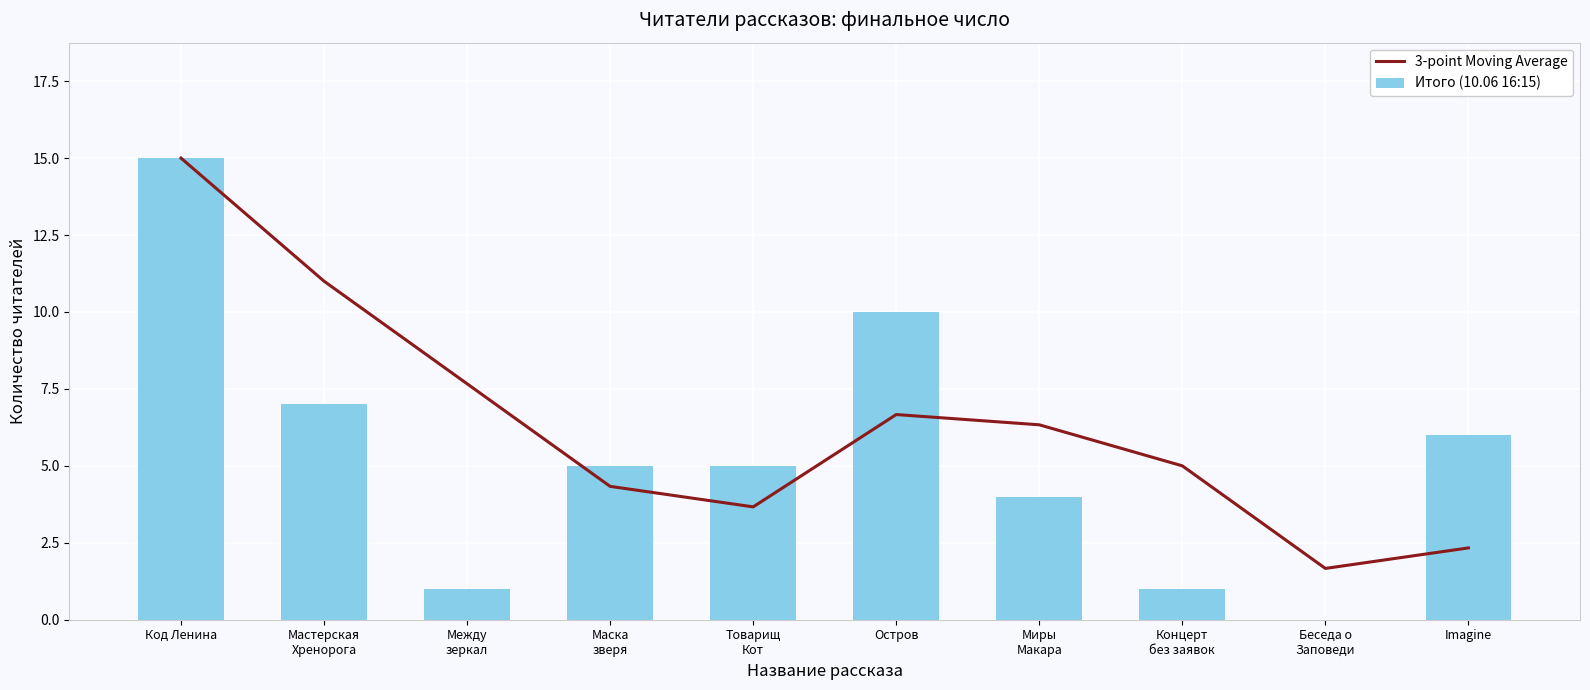

The 3-point Moving Average series shows 6.4 at Маска
зверя. True or false?

False